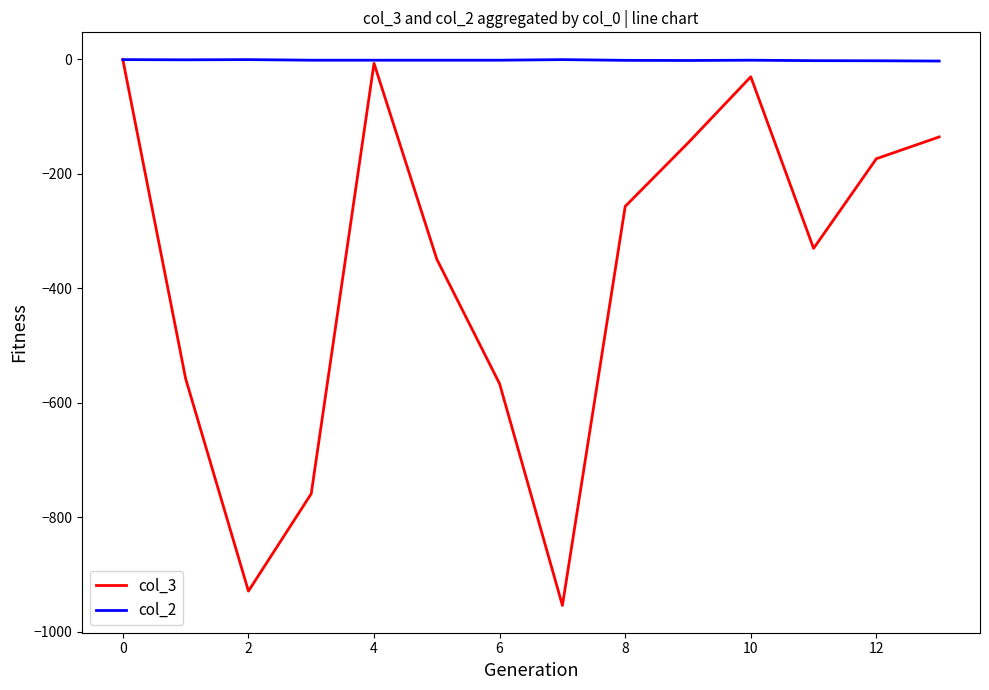

Which series has the largest total across all categories?

col_2